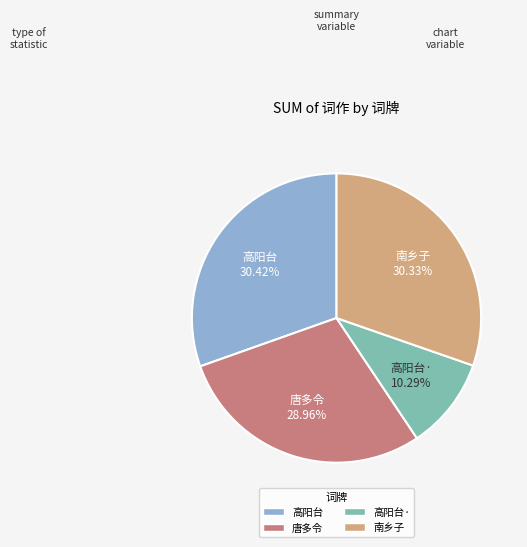

Is there a majority slice in this chart?

No